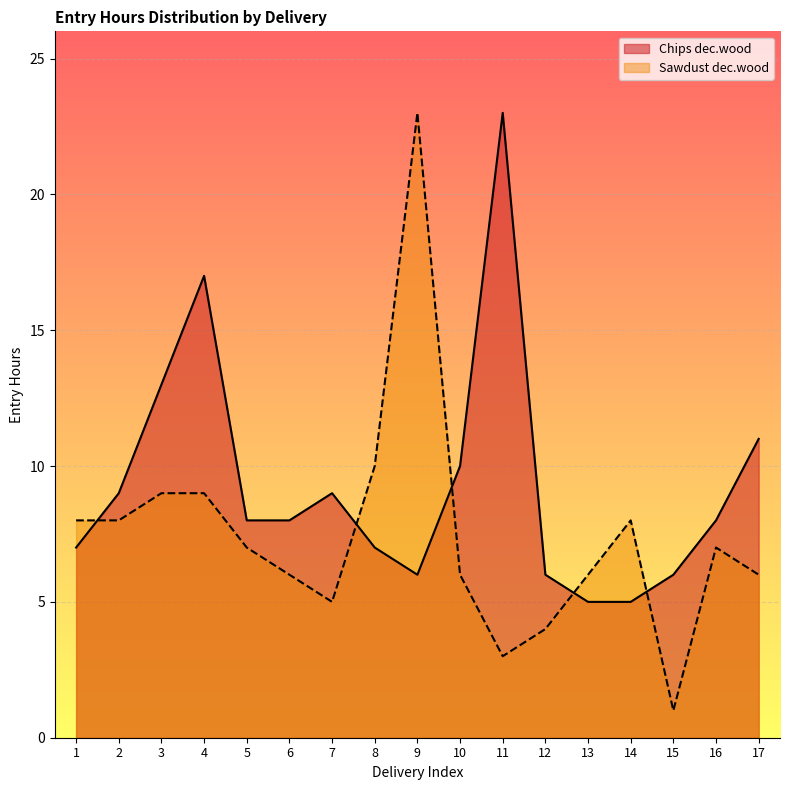

What is the greatest value displayed?

23